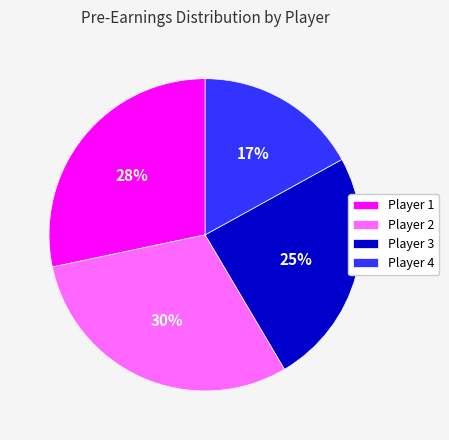

To the nearest percent, what is the difference between the largest and smallest slice percentages?

13%